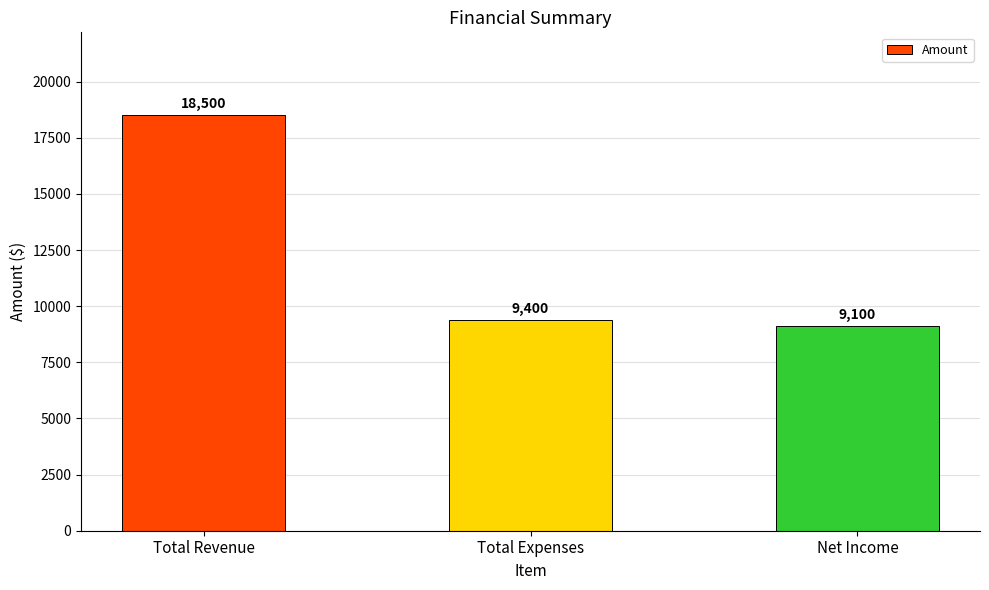

Reading left to right, list all the values displayed in this chart.

Total Revenue=18500	Total Expenses=9400	Net Income=9100